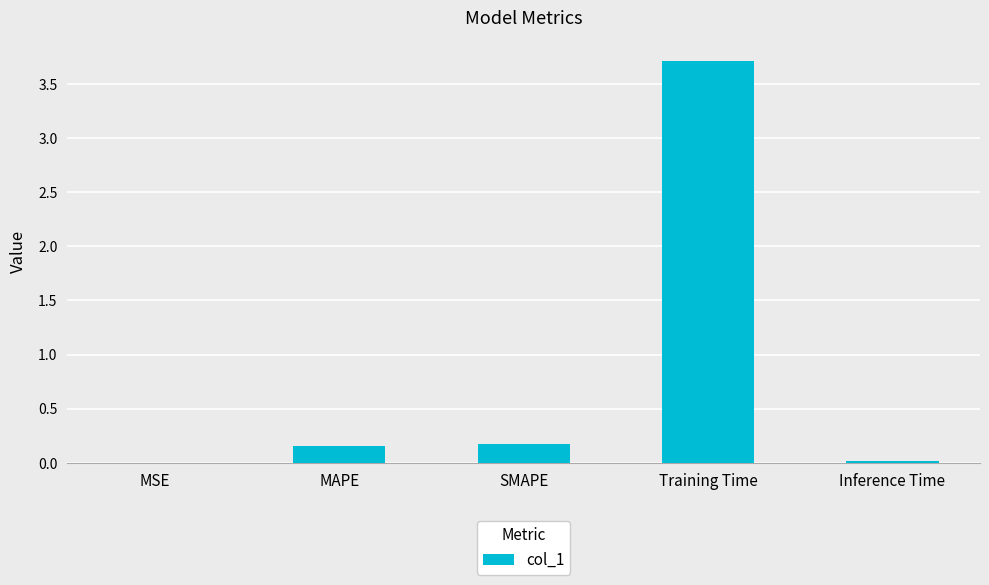

What is the approximate value at Training Time?

3.7